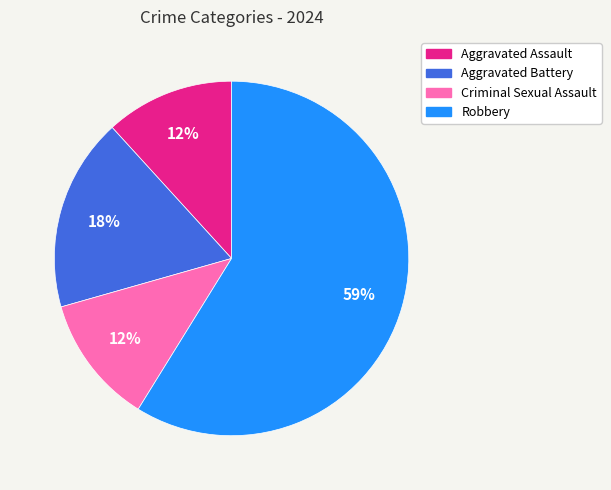

What percentage is the Criminal Sexual Assault slice, to the nearest percent?

12%